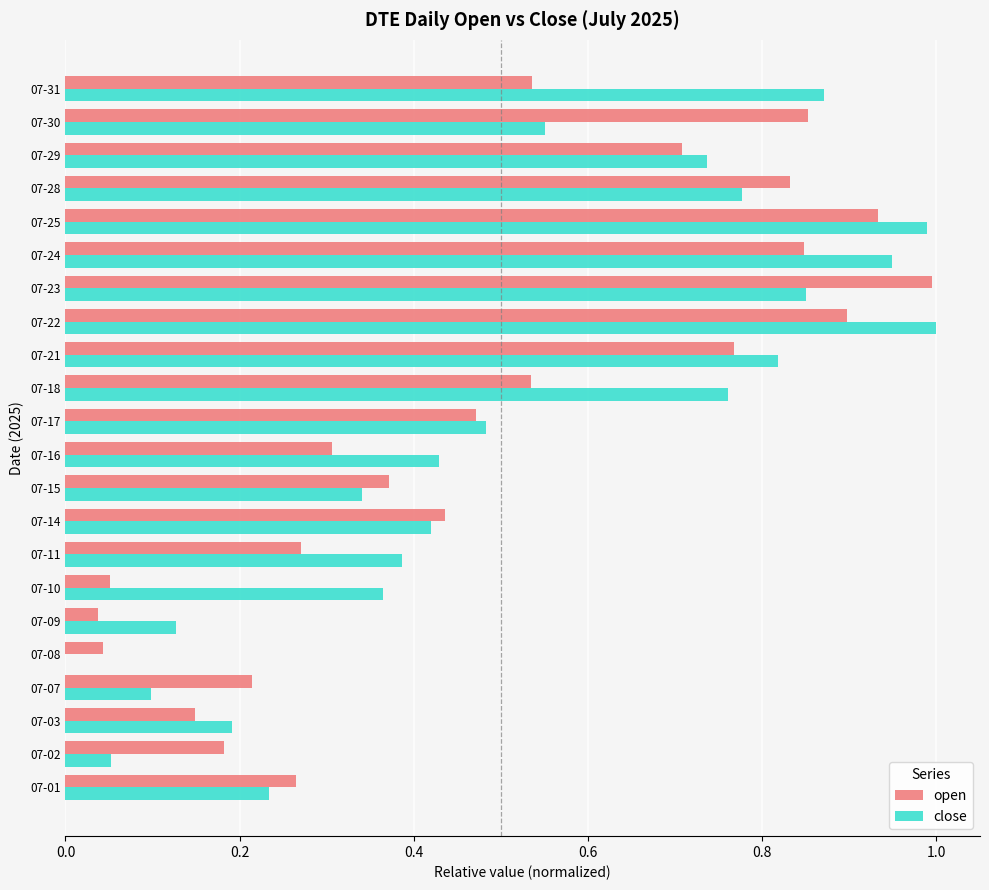

Is the value of close at 07-16 greater than the value of open at 07-01?

Yes